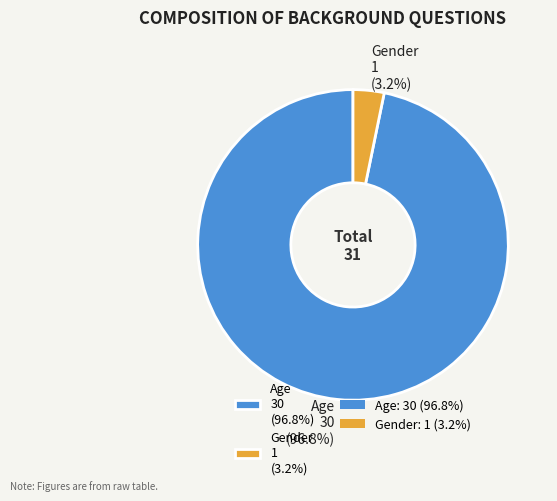

Which category has the biggest portion of the pie?

Age